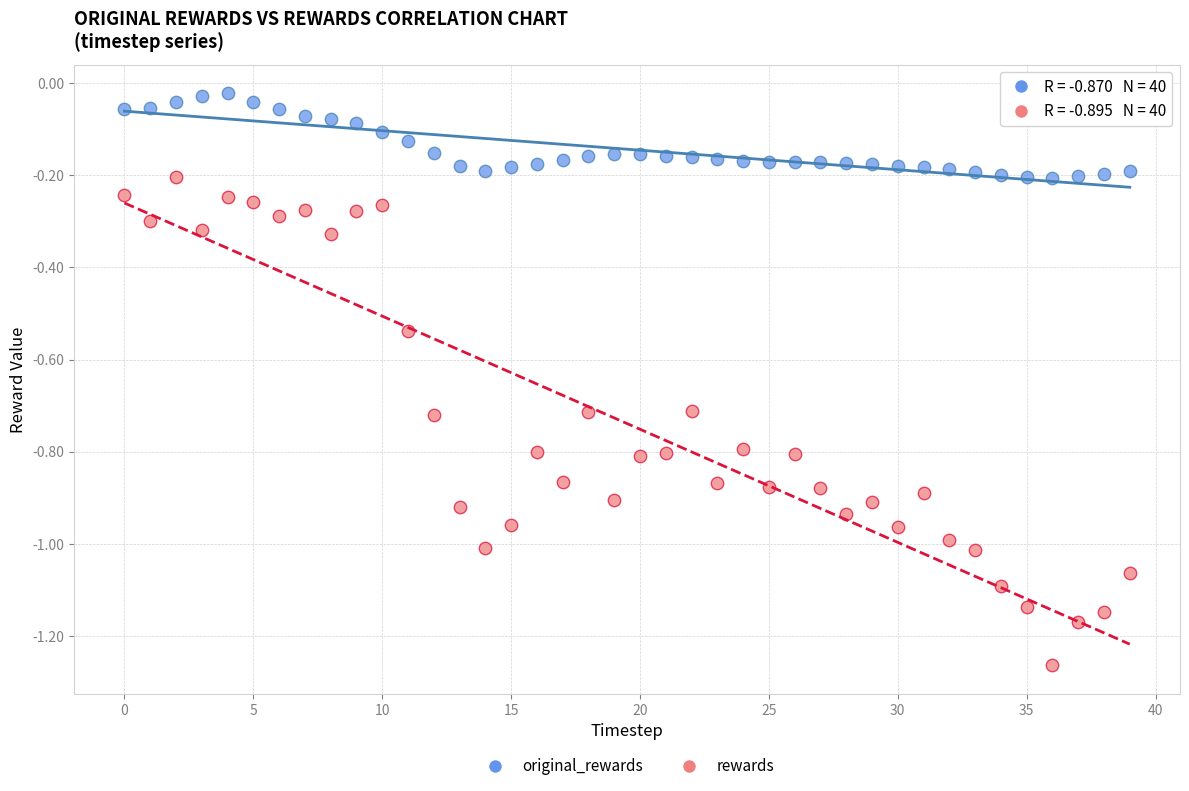

Which series reaches the minimum Y coordinate?

rewards